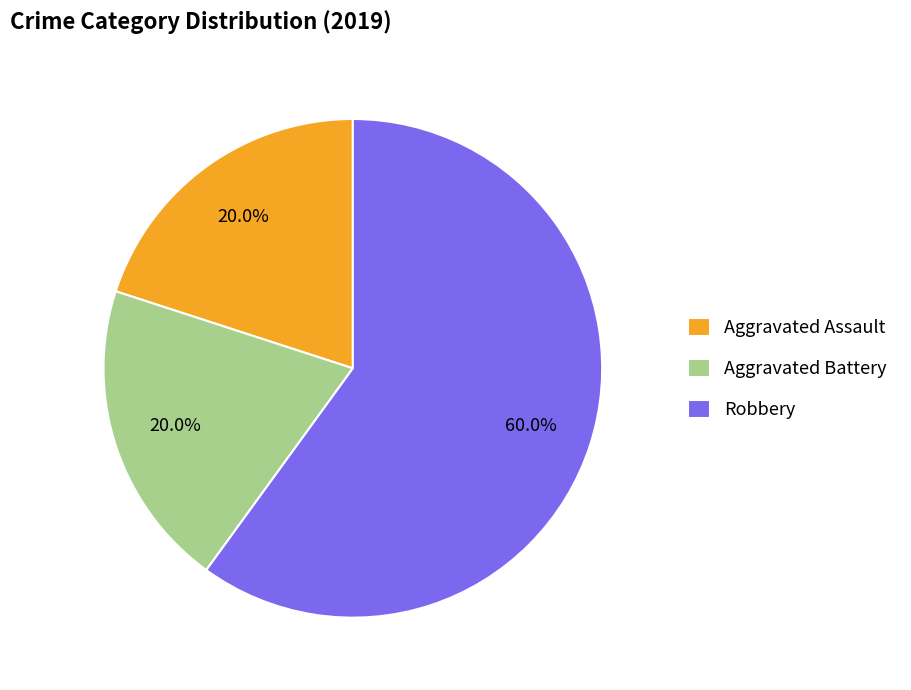

Combined, what portion of the pie is Aggravated Battery and Robbery?

80.0%